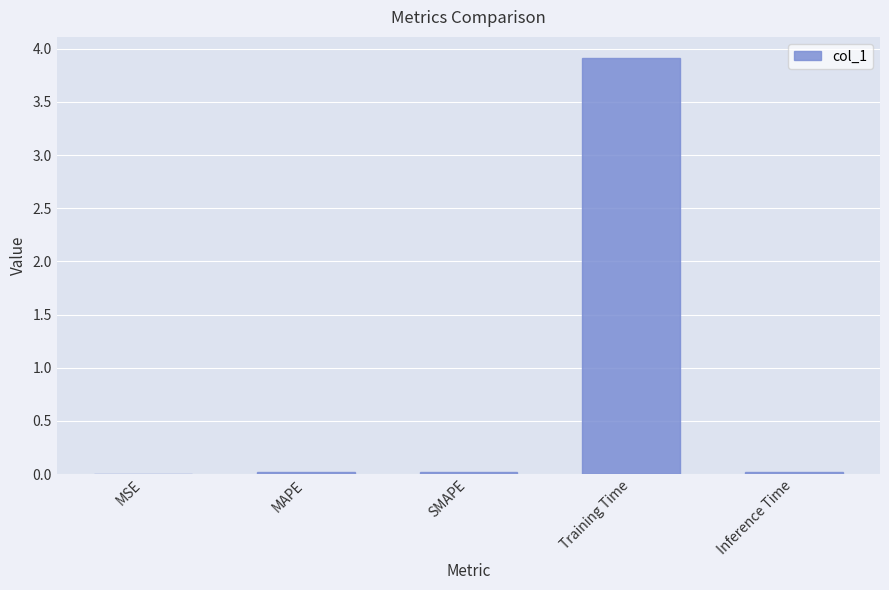

What is the maximum value shown in the chart?

3.9